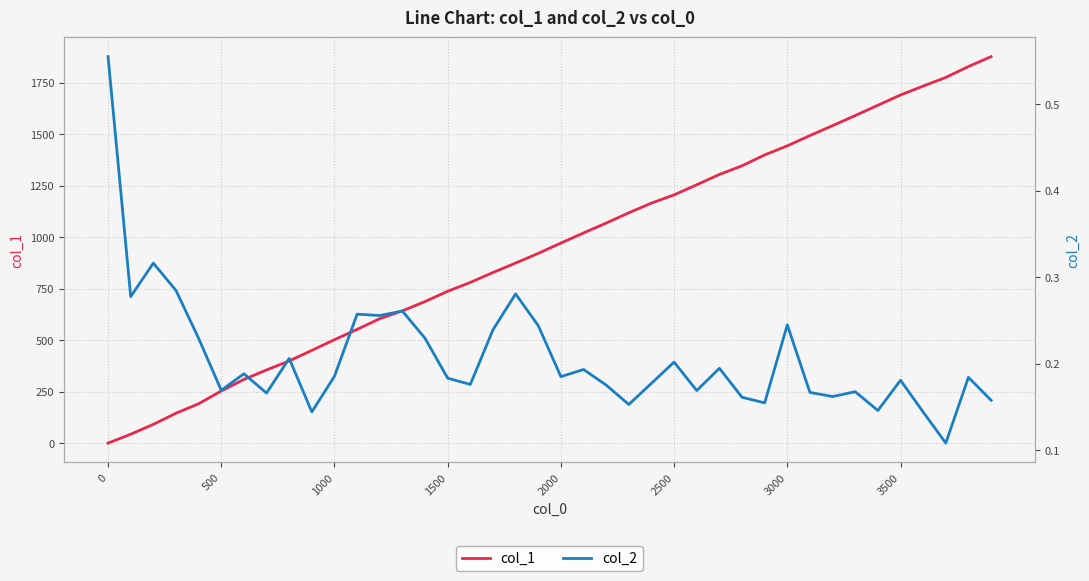

Which series has the largest total across all categories?

col_1